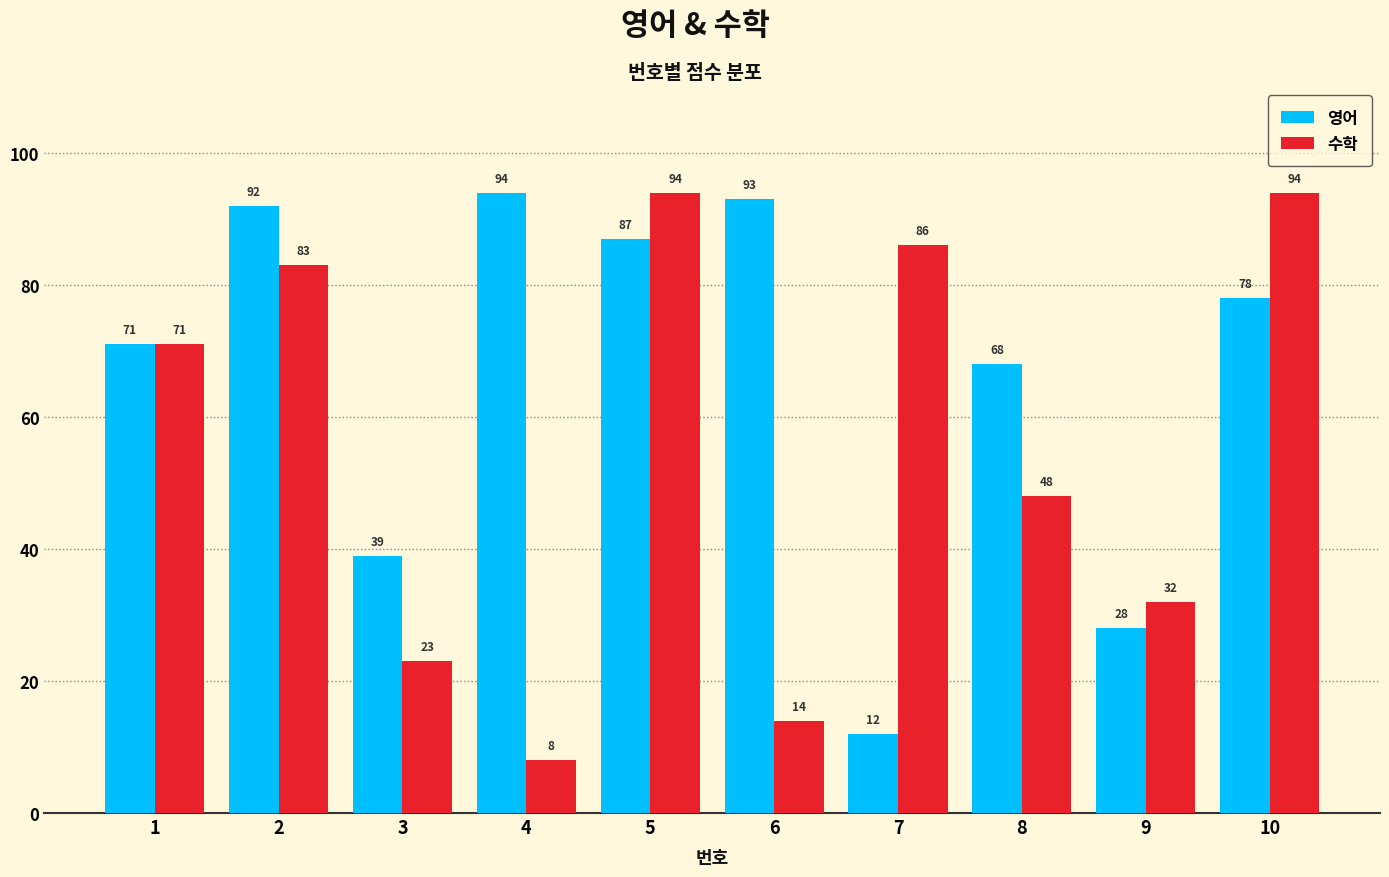

What is the spread (max minus min) of values at 3?

16